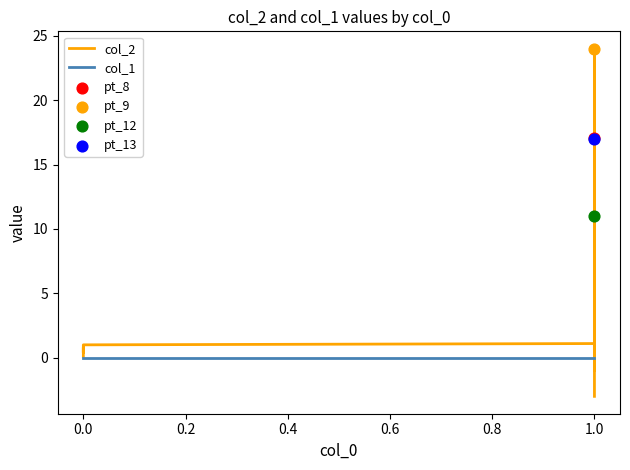

What are all the series names shown in the legend?

col_2, col_1